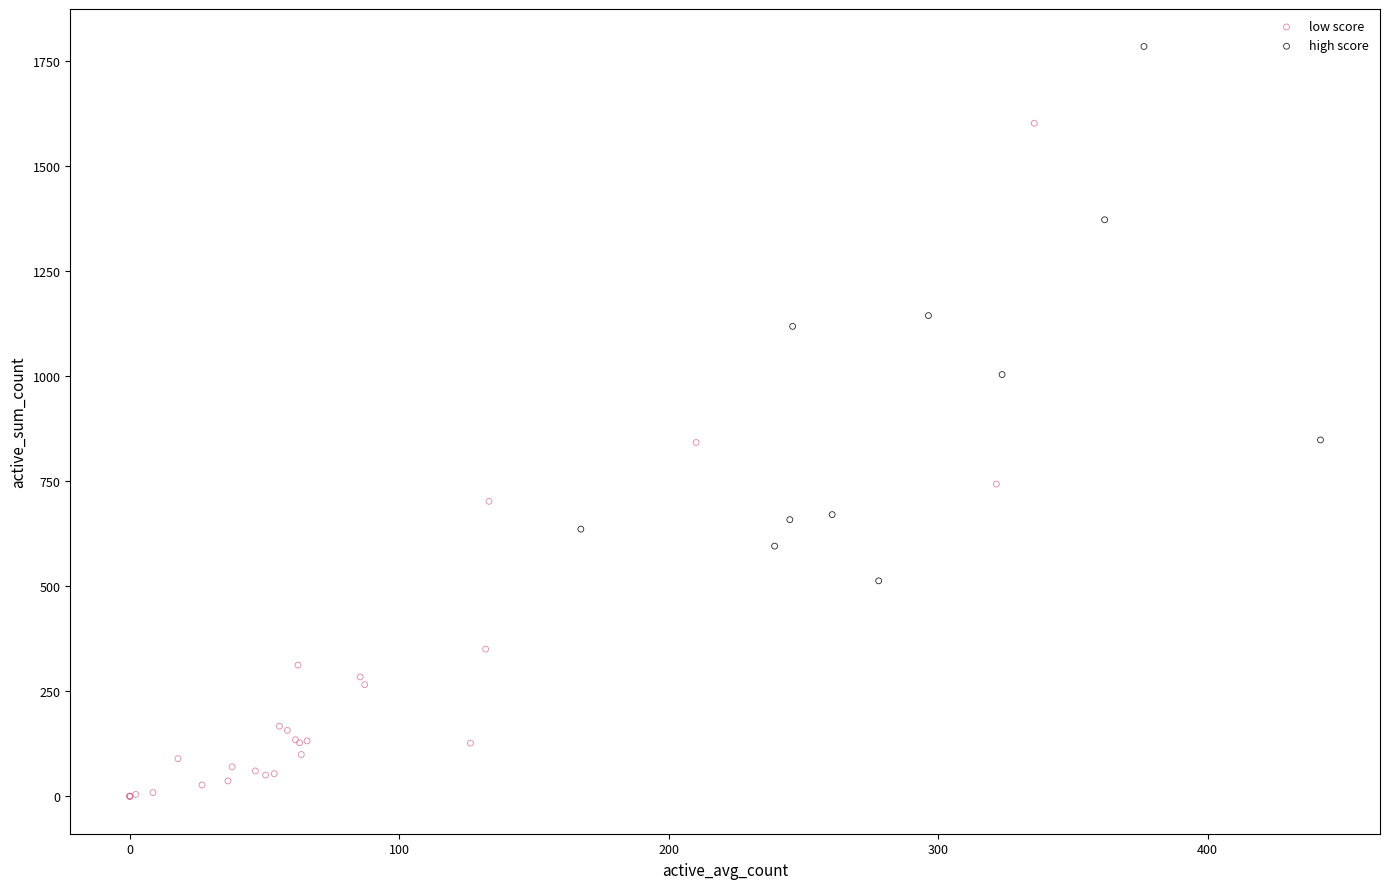

Which series contains the highest Y value?

high score